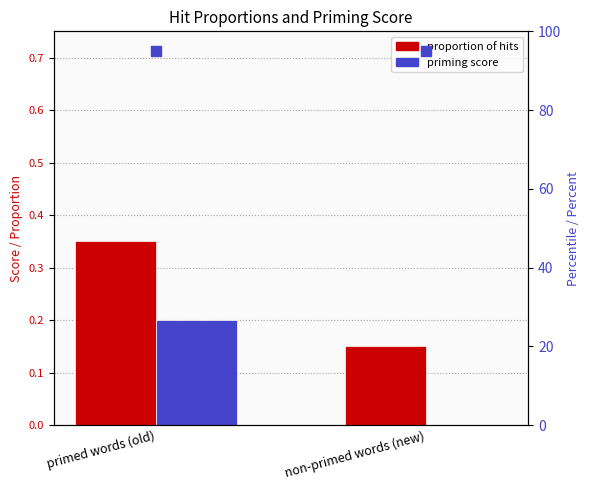

What are all the series names shown in the legend?

proportion of hits, priming score